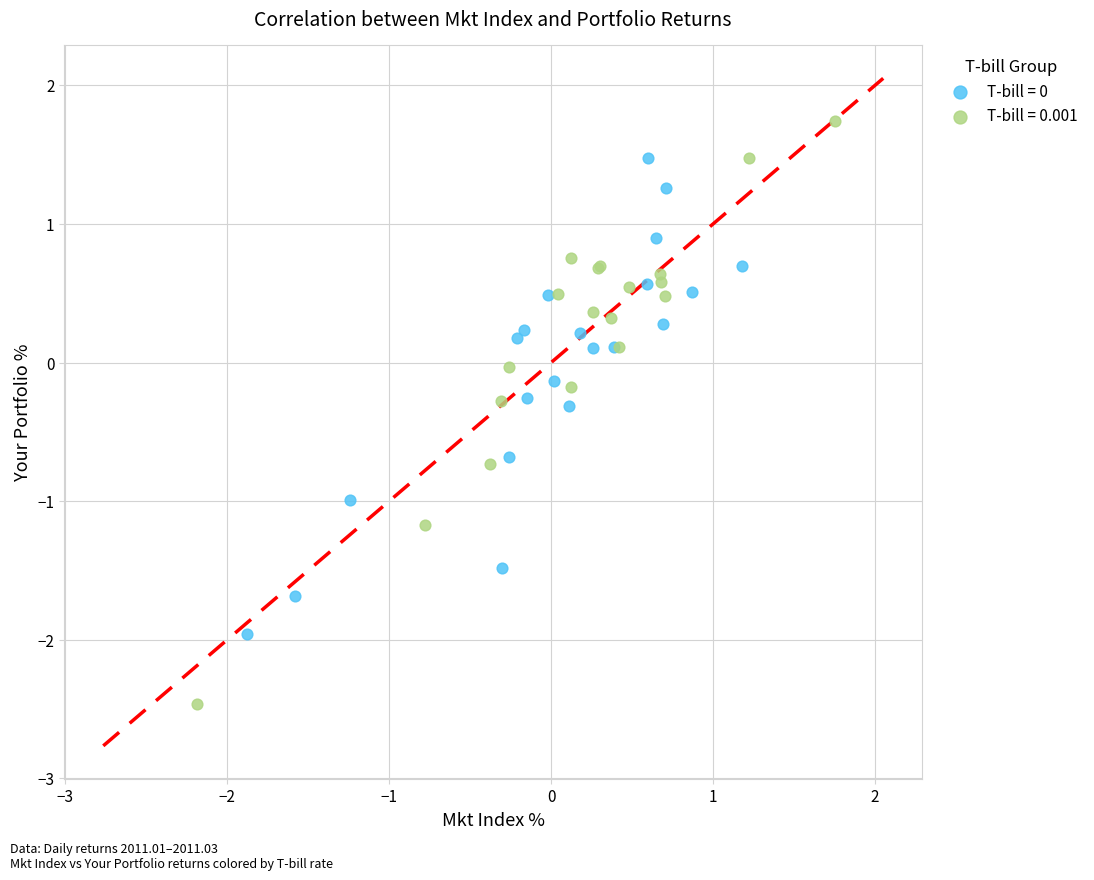

Which series reaches the minimum Y coordinate?

T-bill = 0.001